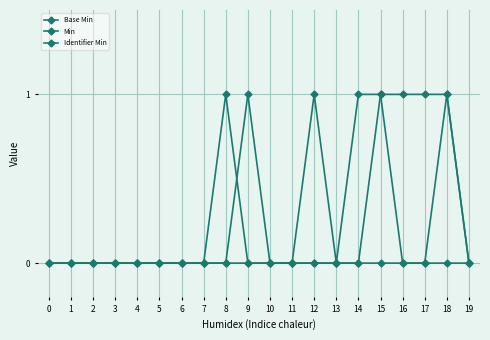

What is the sum of all Base Min values?

1